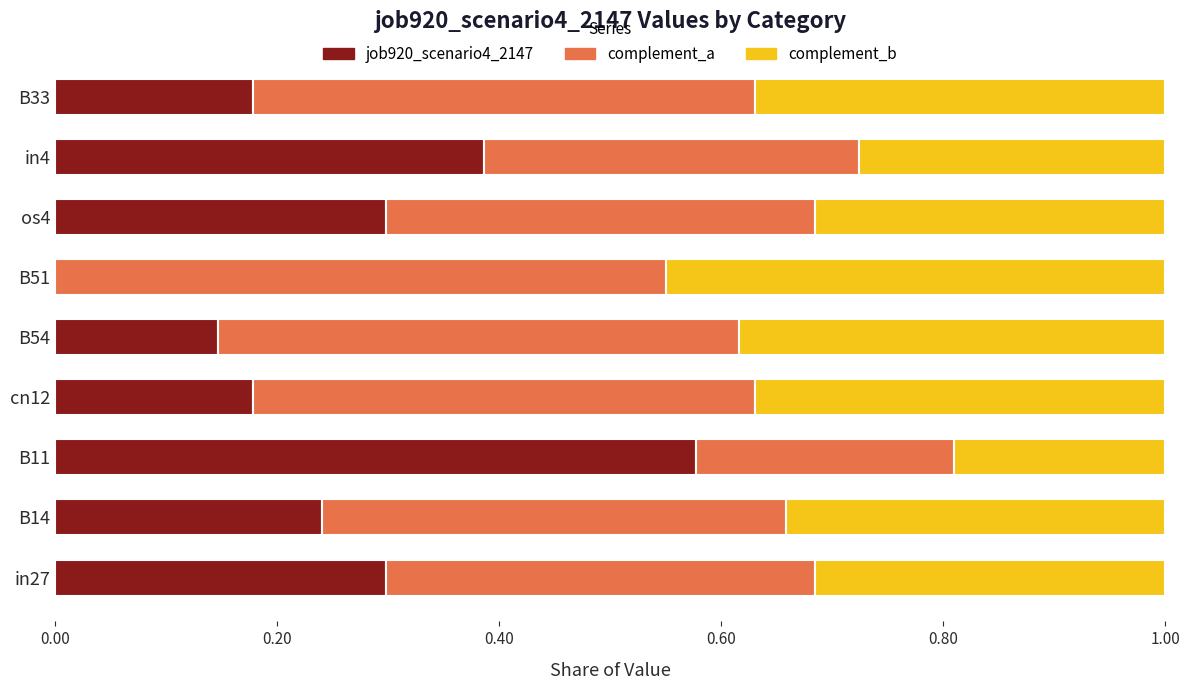

What is the total value across all series at in4?

1.0